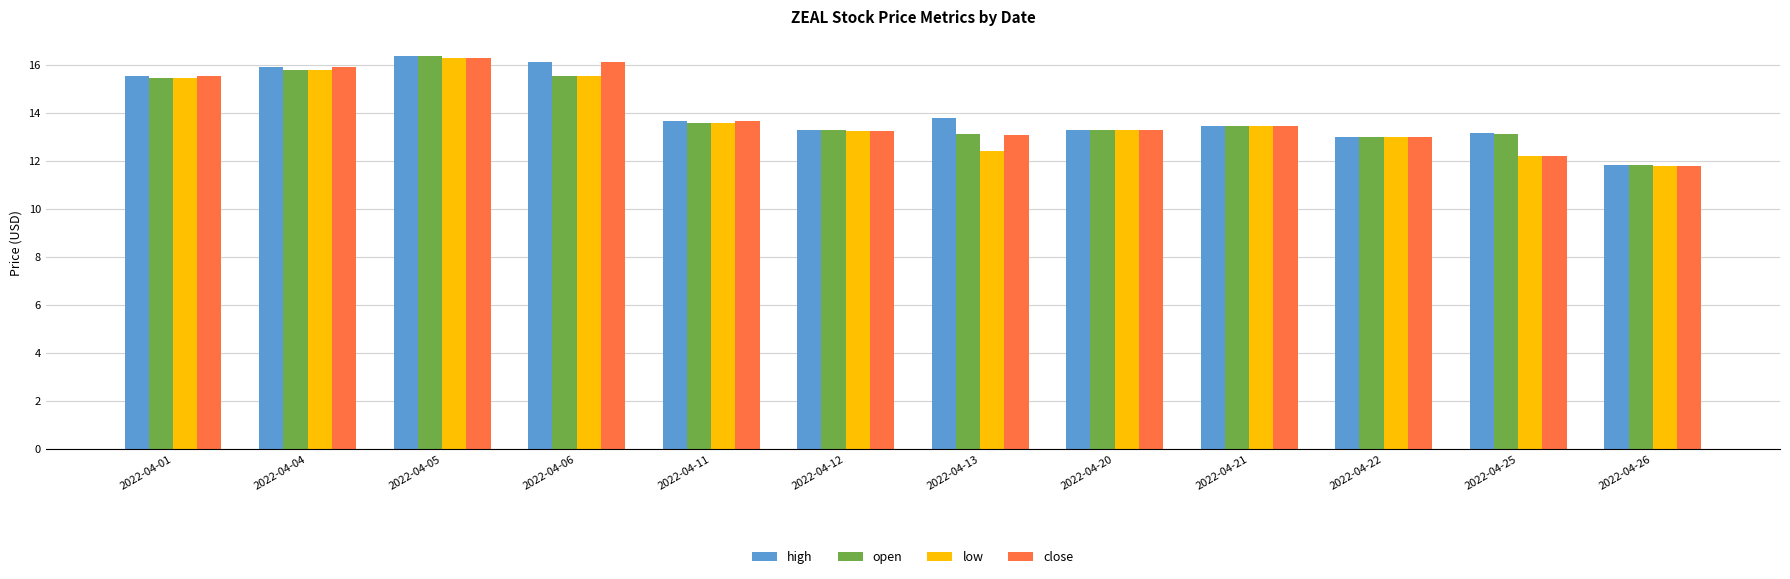

Is it true that close equals 13.2 at 2022-04-12?

True